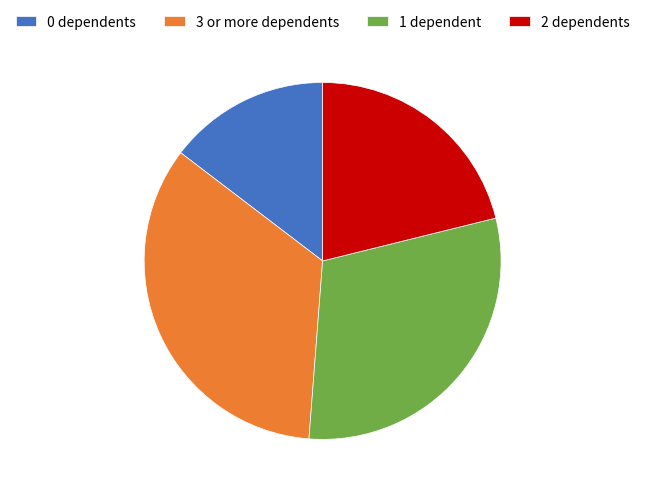

Between 2 dependents and 3 or more dependents, which is larger?

3 or more dependents